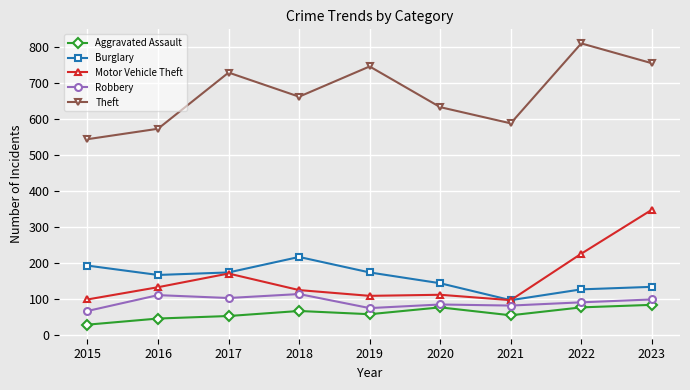

Which category has the highest value in the Aggravated Assault series?

2023